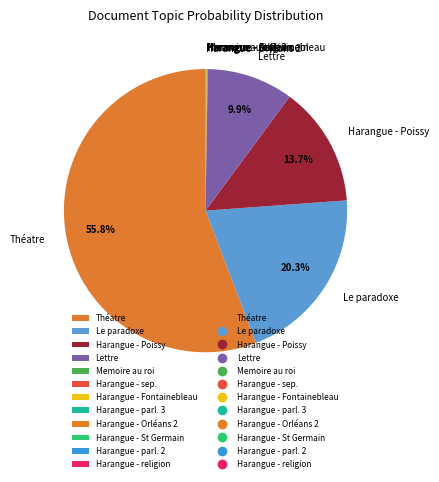

What percentage is NOT represented by Théatre?

44.2%